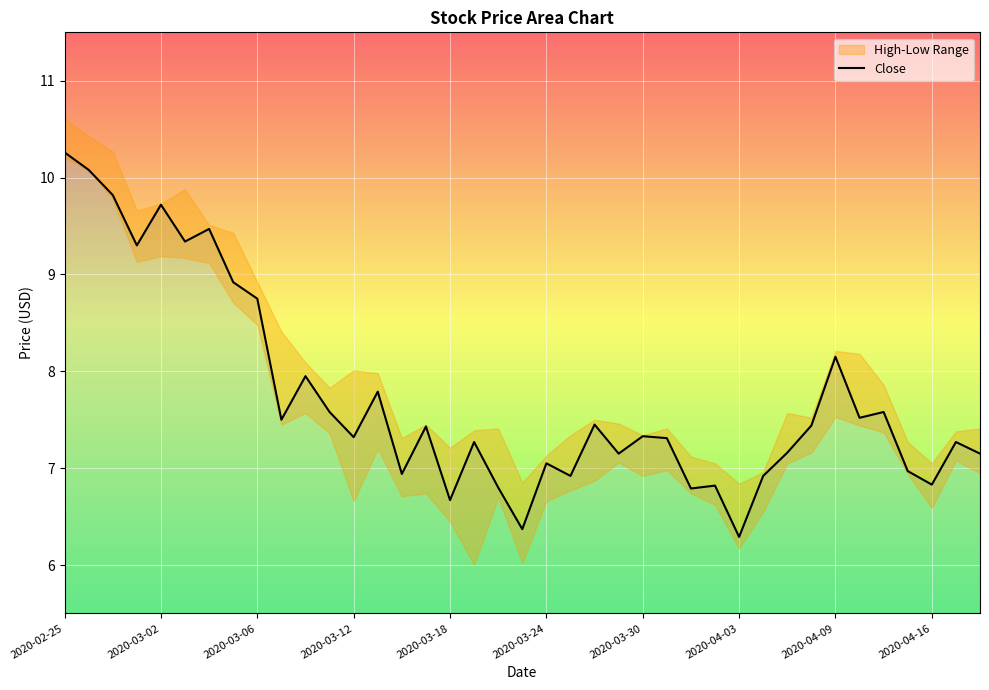

What is the minimum value shown in the chart?

6.3